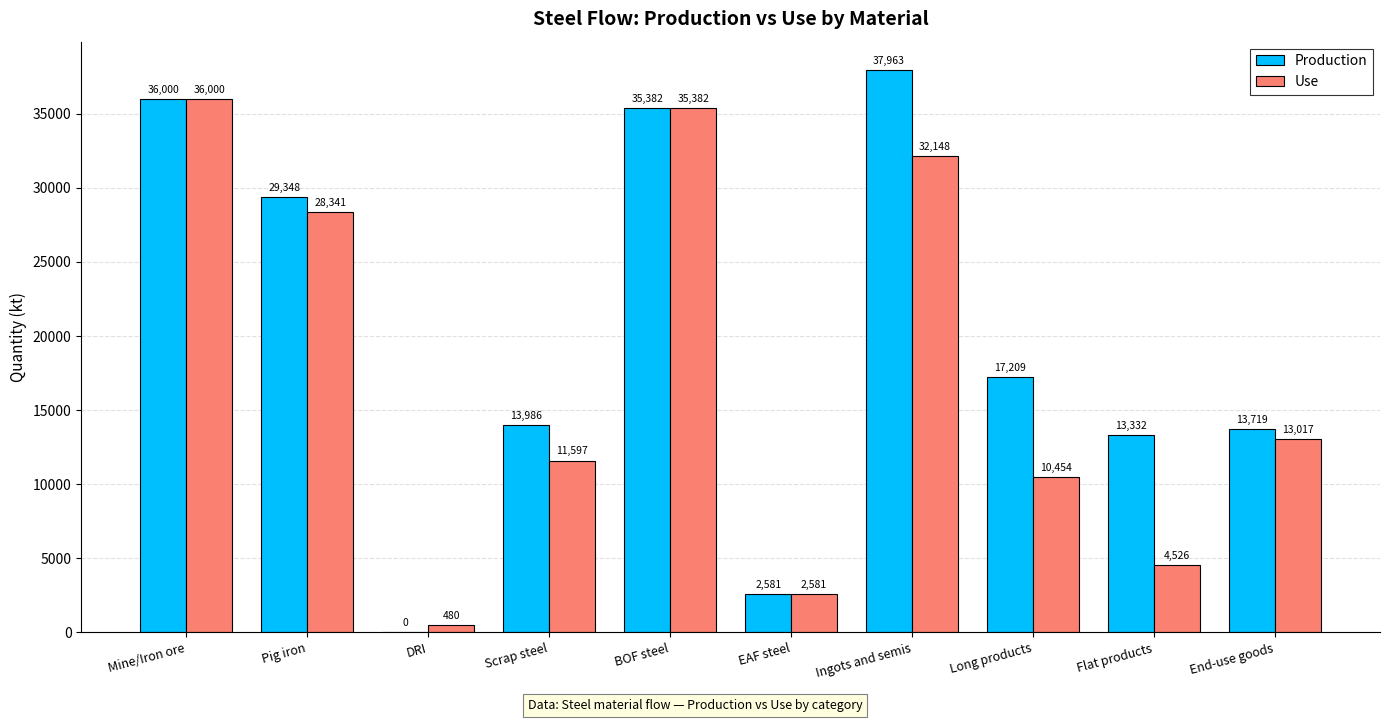

At which label does Use first exceed 13016?

Mine/Iron ore